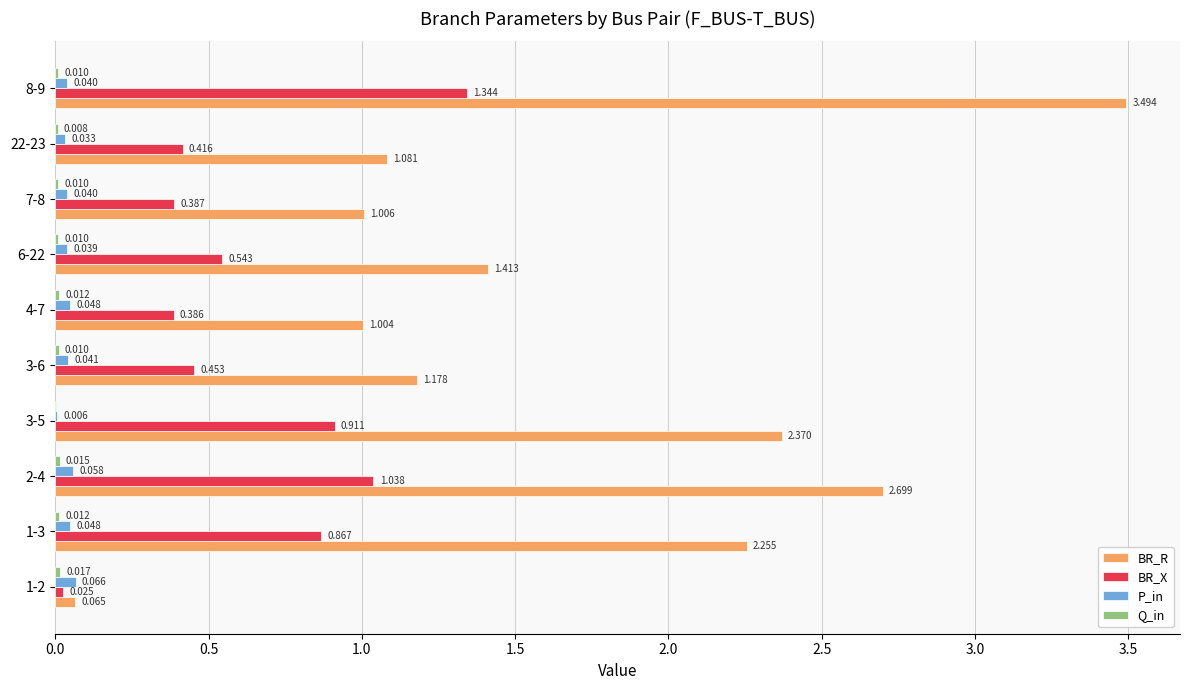

Is the value of P_in at 7-8 greater than the value of BR_R at 6-22?

No